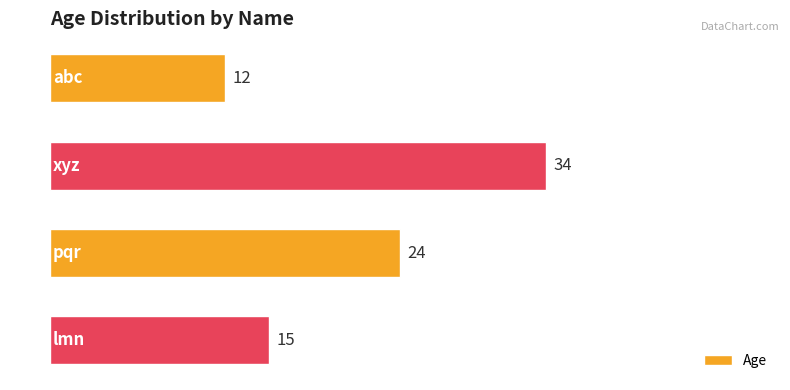

What is the average value?

21